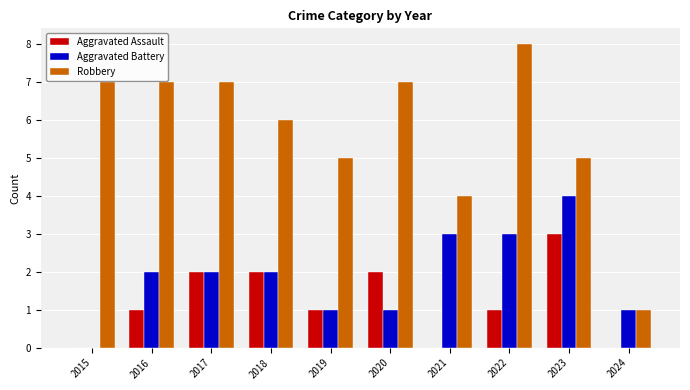

What value does the Aggravated Assault series have at 2020?

2